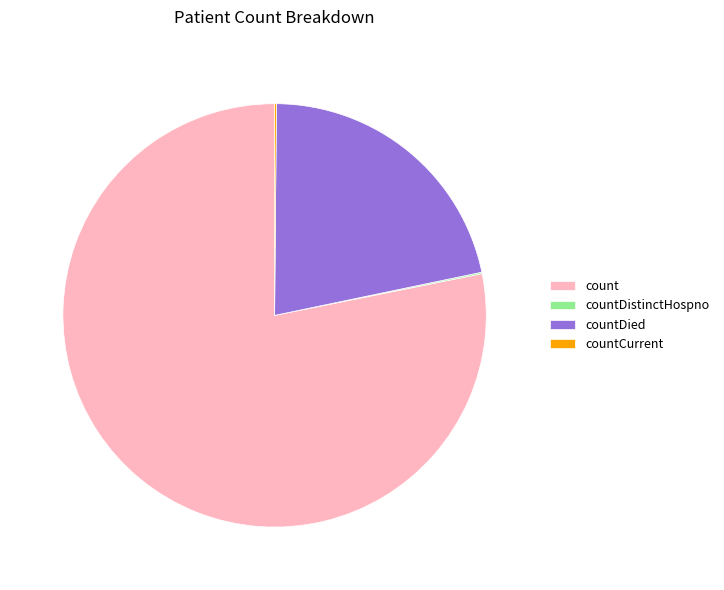

Do count and countDied together represent more than half of the pie?

Yes